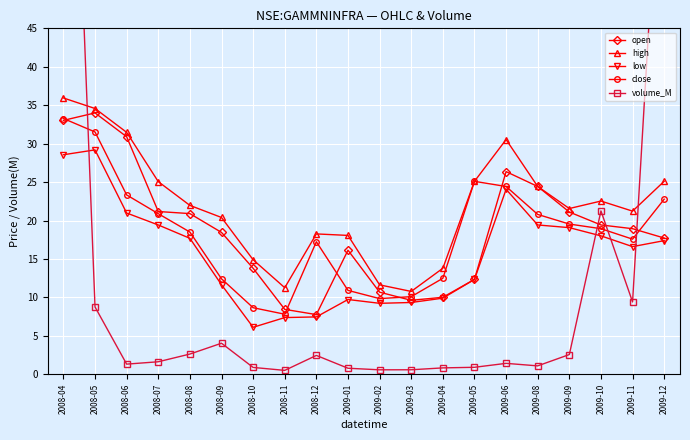

How many series are shown in this chart?

5